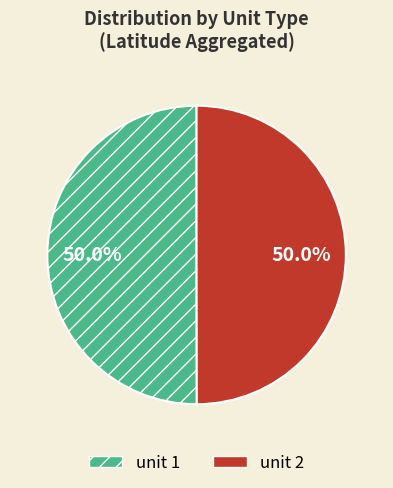

To the nearest percent, what portion does unit 2 represent?

50%